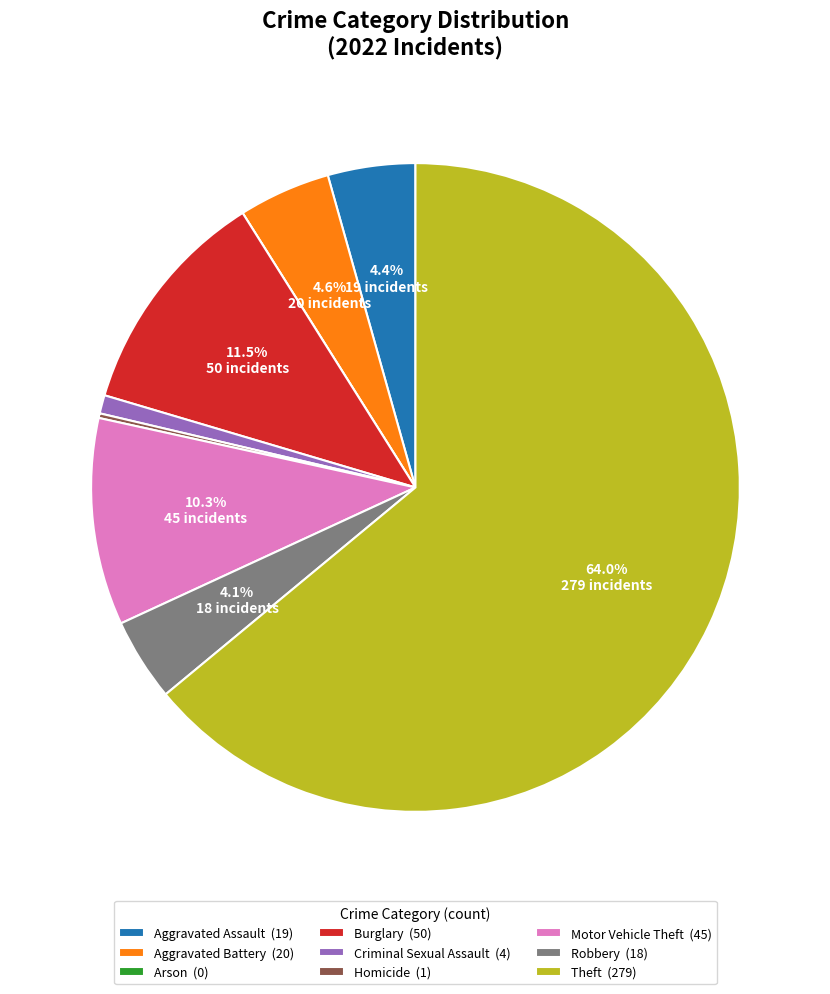

Approximately how many times larger is the value at Burglary (50) compared to Aggravated Battery (20)?

2.5